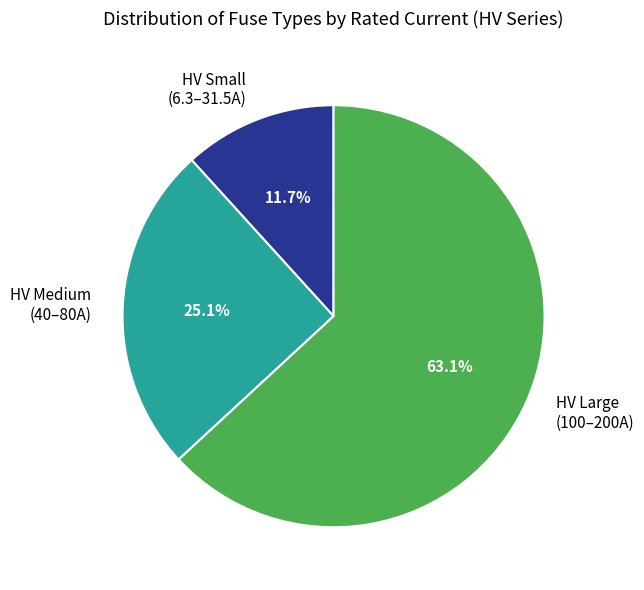

Rank the categories by value from highest to lowest.

HV Large (100–200A), HV Medium (40–80A), HV Small (6.3–31.5A)